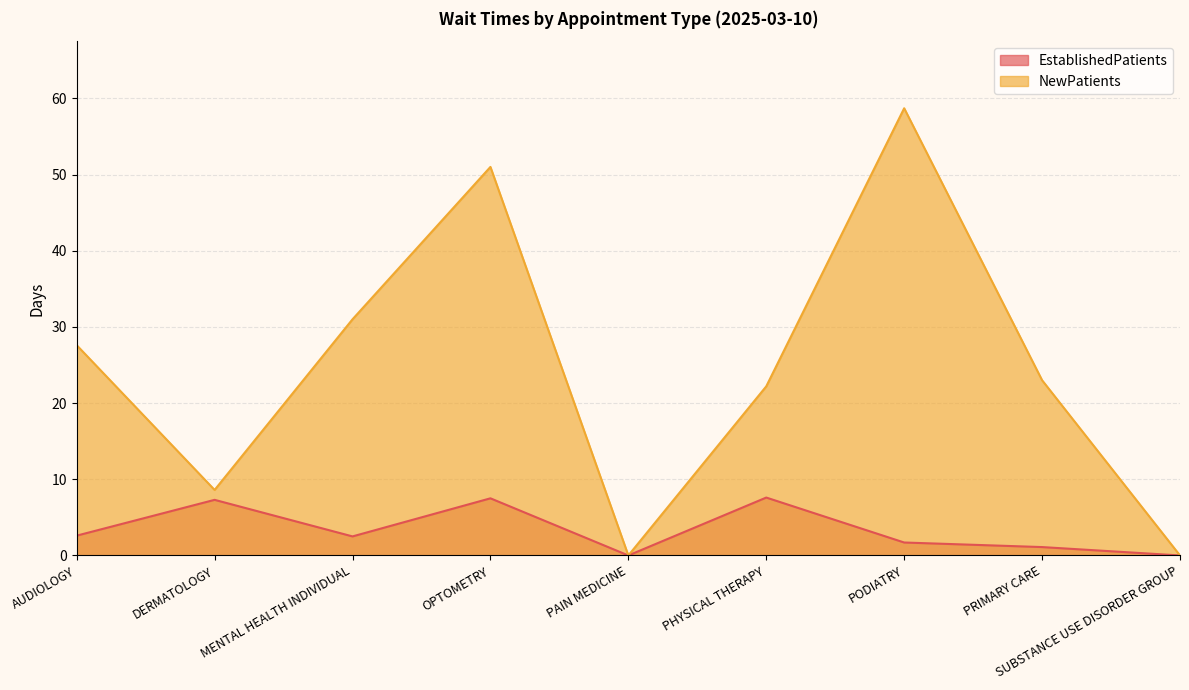

Does the chart display data point markers on the line(s)?

No